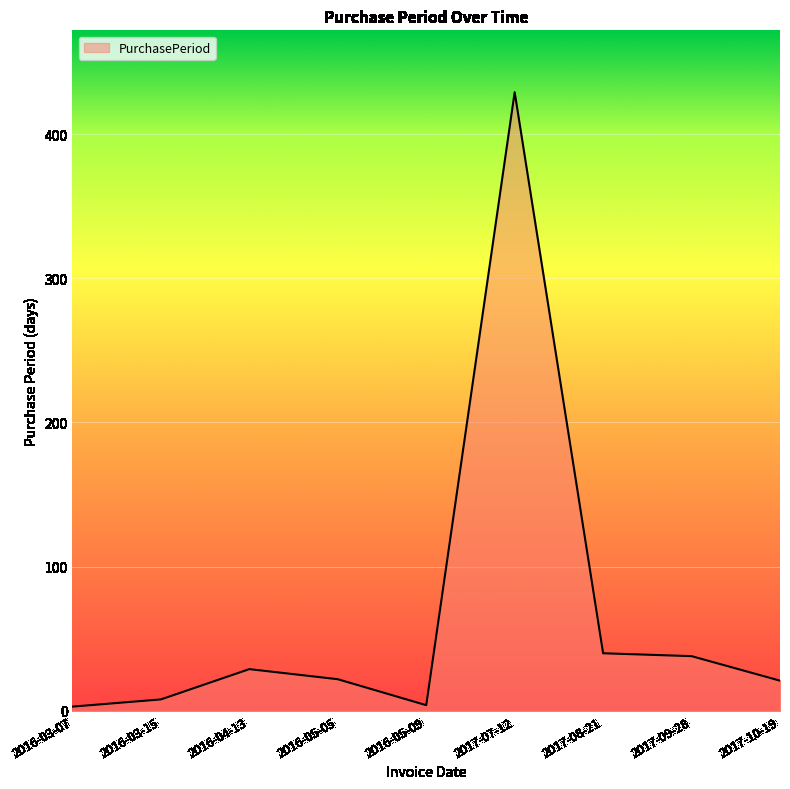

At which category does the chart reach its peak across all series?

2017-07-12